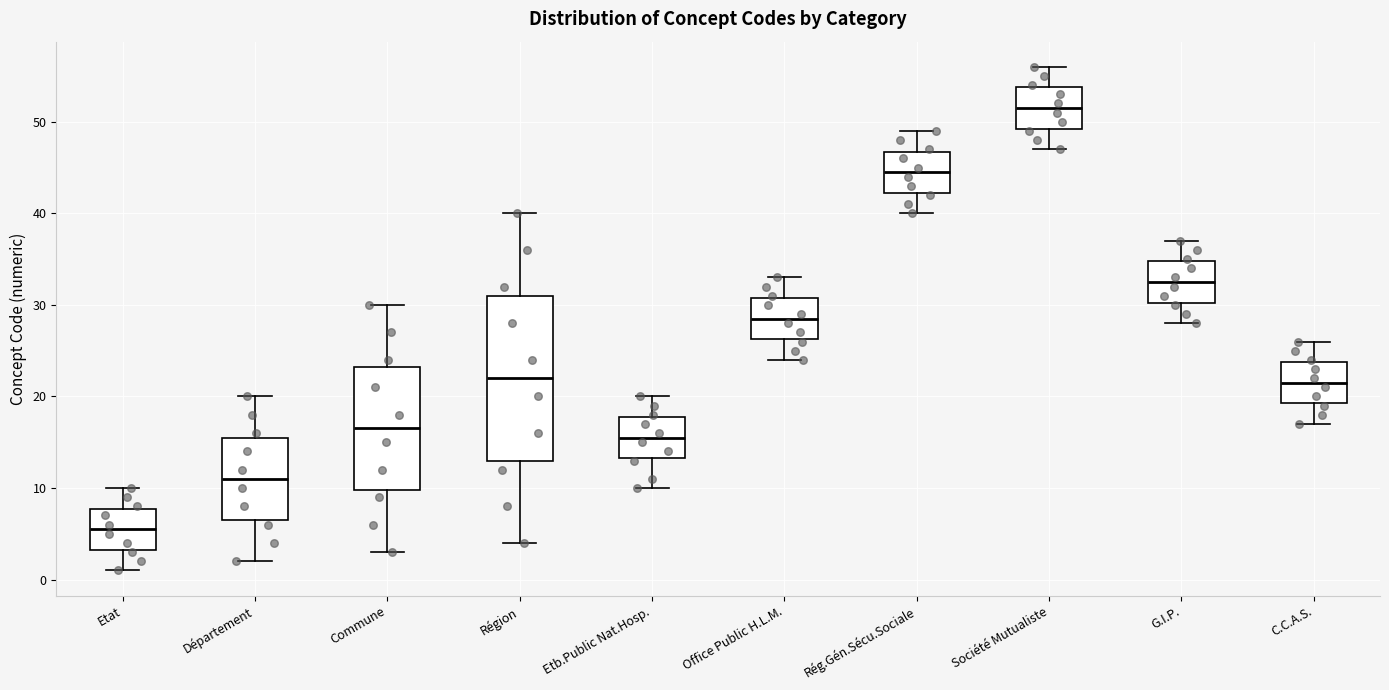

Which box has the lowest median line?

Etat